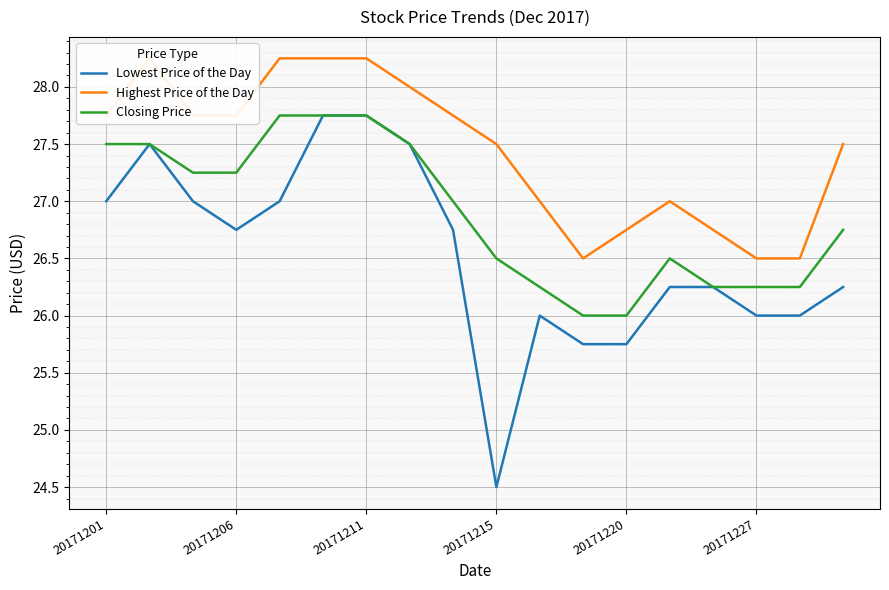

Reading left to right, list all the values displayed in this chart.

Lowest Price of the Day: 27.0	27.5	27.0	26.8	27.0	27.8	27.8	27.5	26.8	24.5	26.0	25.8	25.8	26.2	26.2	26.0	26.0	26.2
Highest Price of the Day: 27.8	28.2	27.8	27.8	28.2	28.2	28.2	28.0	27.8	27.5	27.0	26.5	26.8	27.0	26.8	26.5	26.5	27.5
Closing Price: 27.5	27.5	27.2	27.2	27.8	27.8	27.8	27.5	27.0	26.5	26.2	26.0	26.0	26.5	26.2	26.2	26.2	26.8